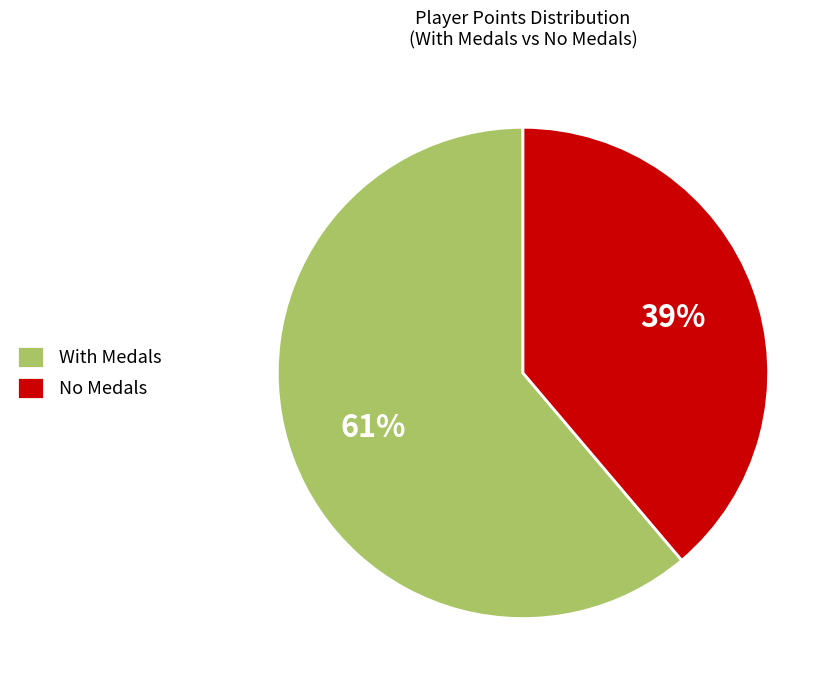

How many slices are in this pie chart?

2